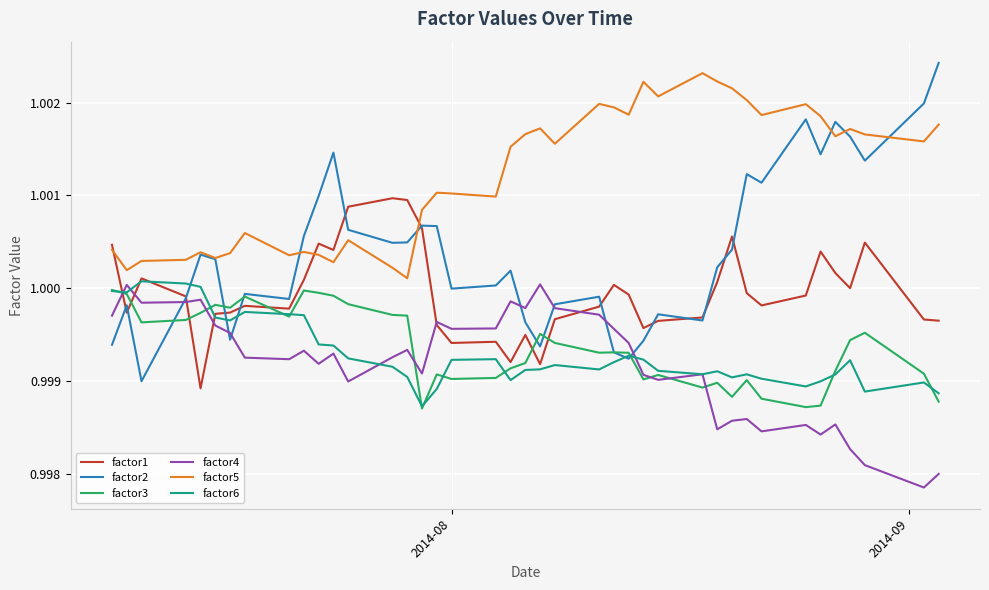

Which series has the largest total across all categories?

factor5